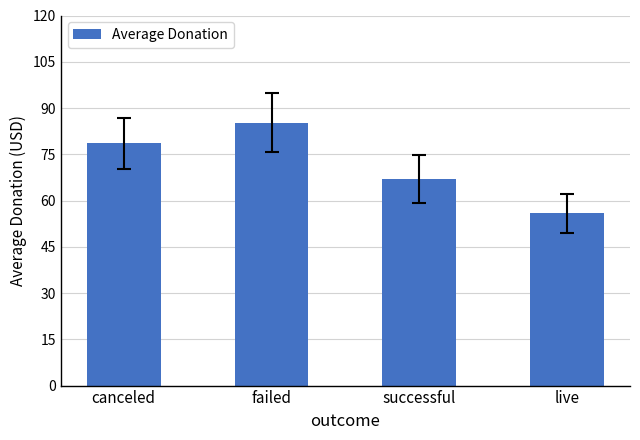

What is the value of the 2nd bar from the left?

85.2